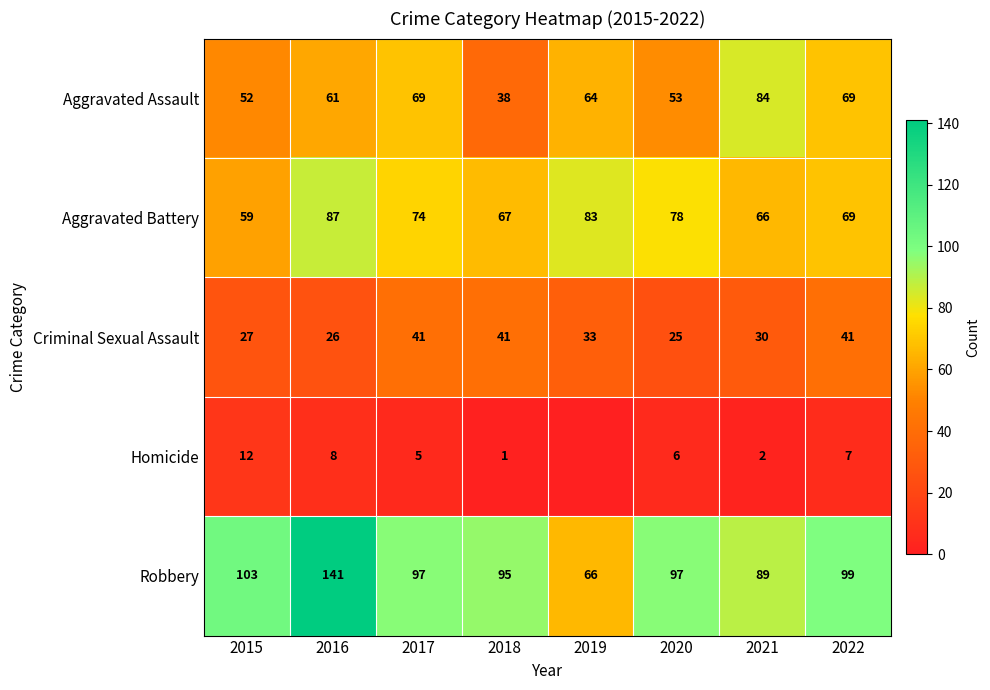

What is the difference between the second highest and second lowest values in the Aggravated Battery series?

17